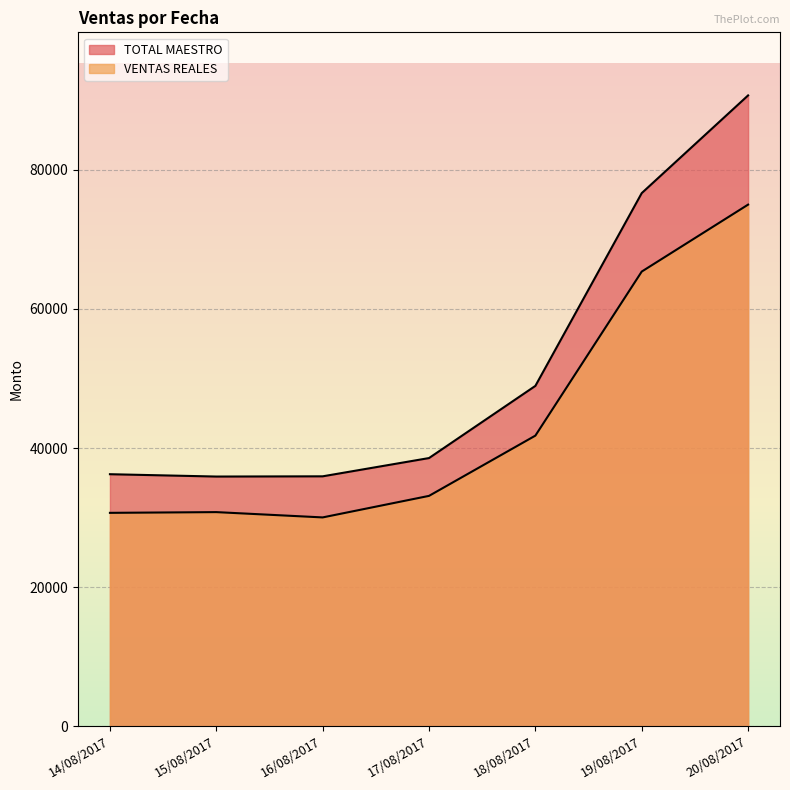

What is the difference between the VENTAS REALES values at 16/08/2017 and 14/08/2017?

656.9